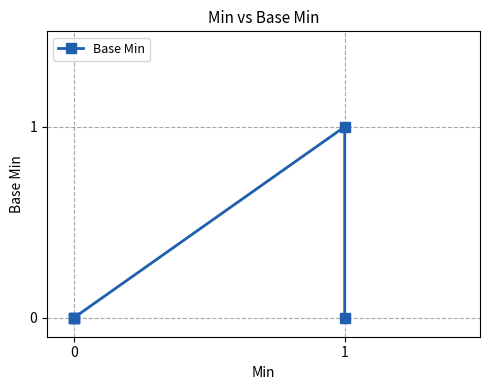

The chart shows a value of 0 at 0. True or false?

True